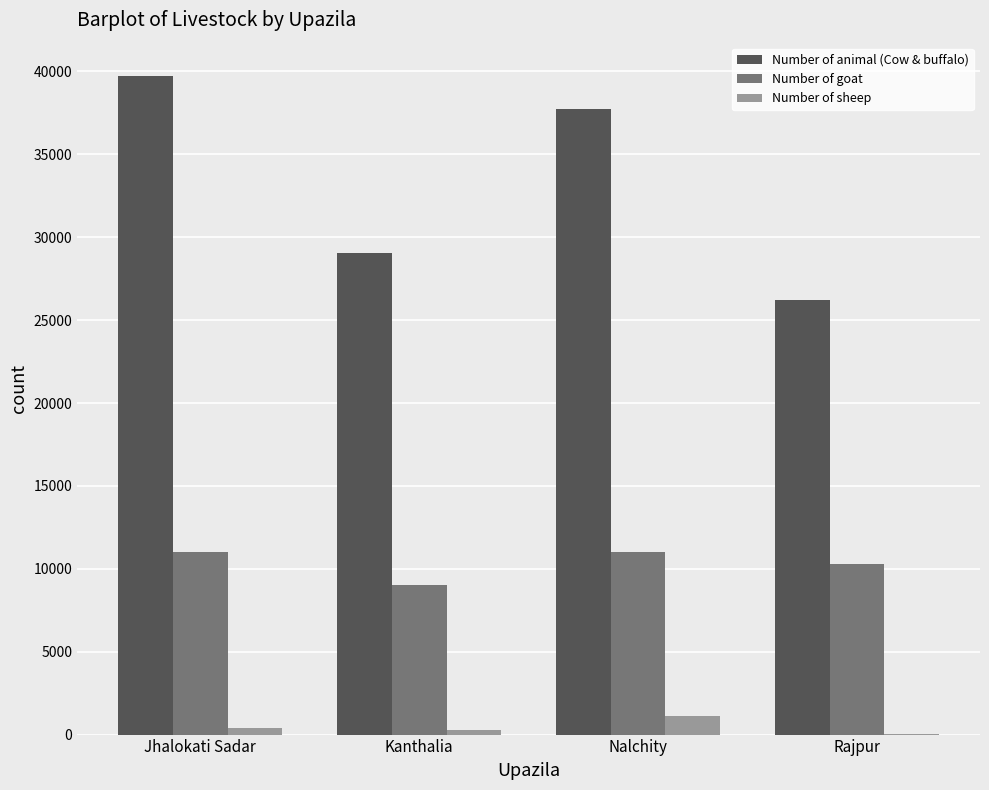

Which series changed the most between Kanthalia and Nalchity?

Number of animal (Cow & buffalo)